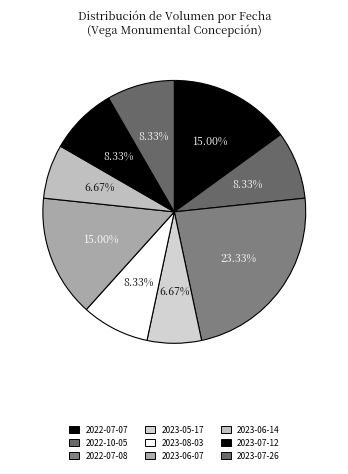

To the nearest percent, what is the average slice percentage?

11%